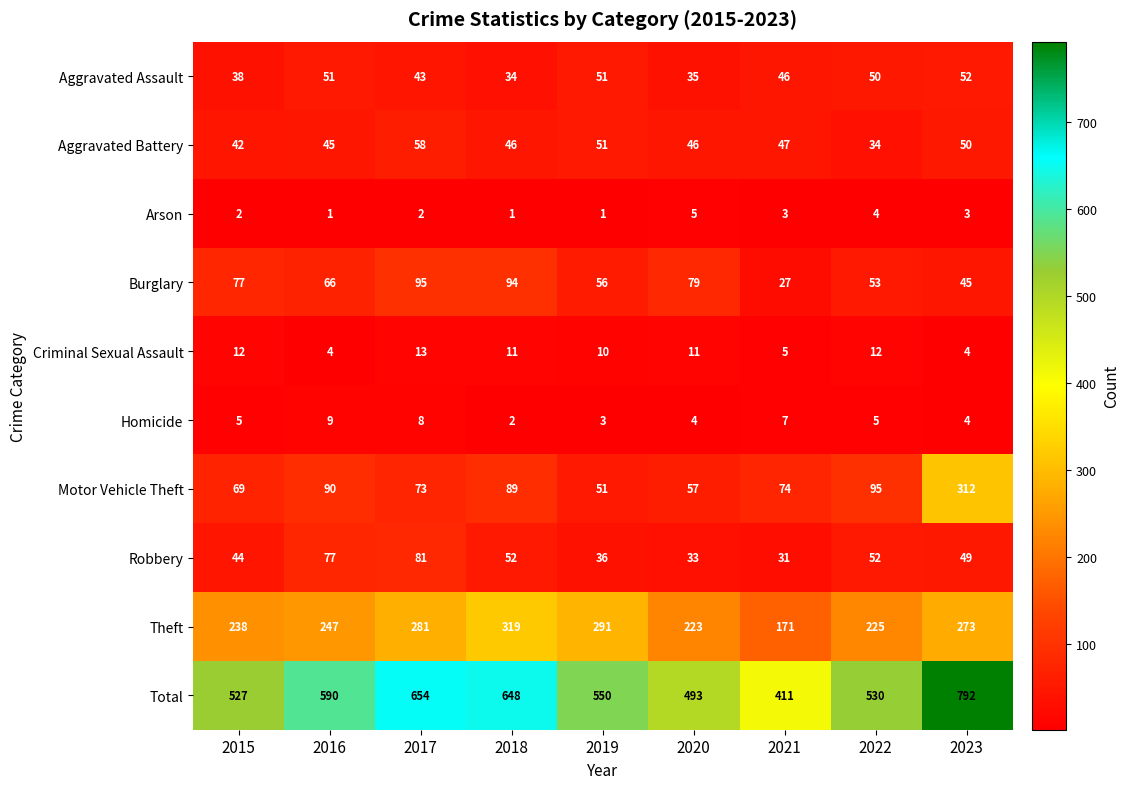

At which label is Criminal Sexual Assault closest to 8?

2019